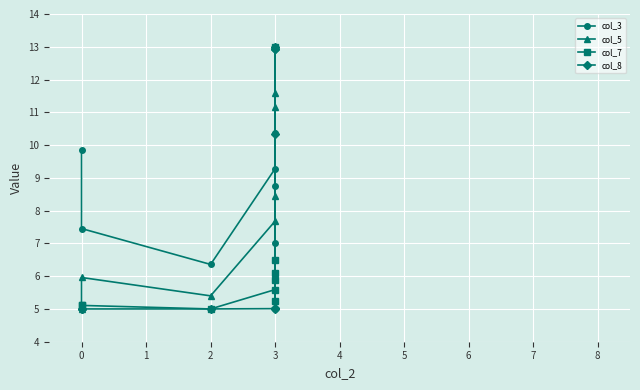

In col_5, how many points are higher than both neighbors (excluding endpoints)?

3